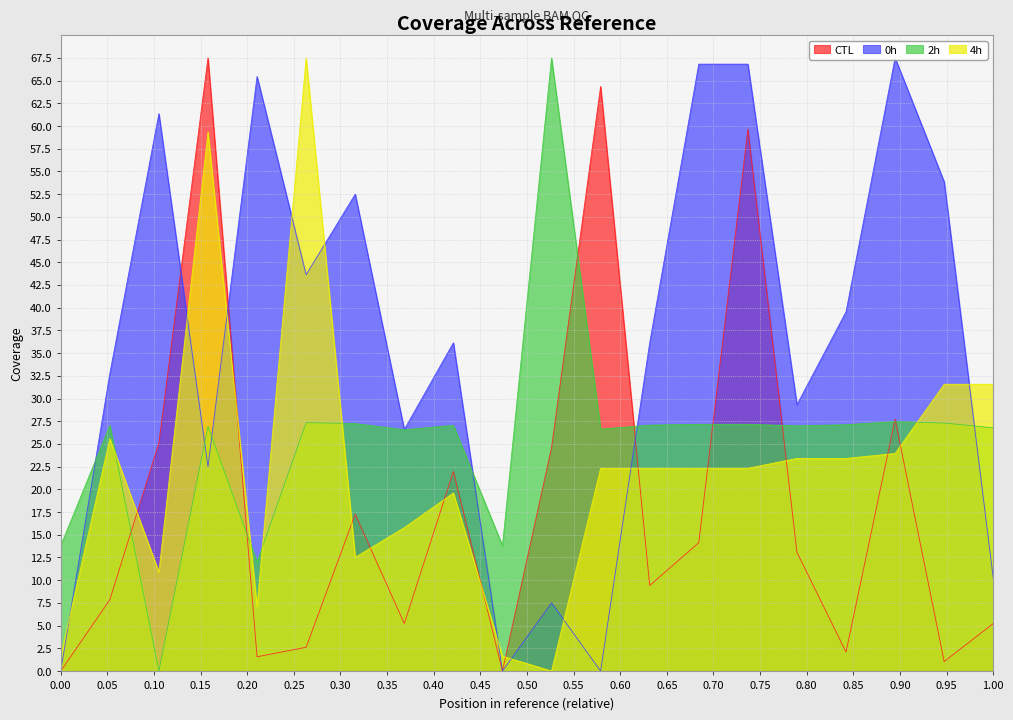

What is the spread (max minus min) of values at 327097?

24.9